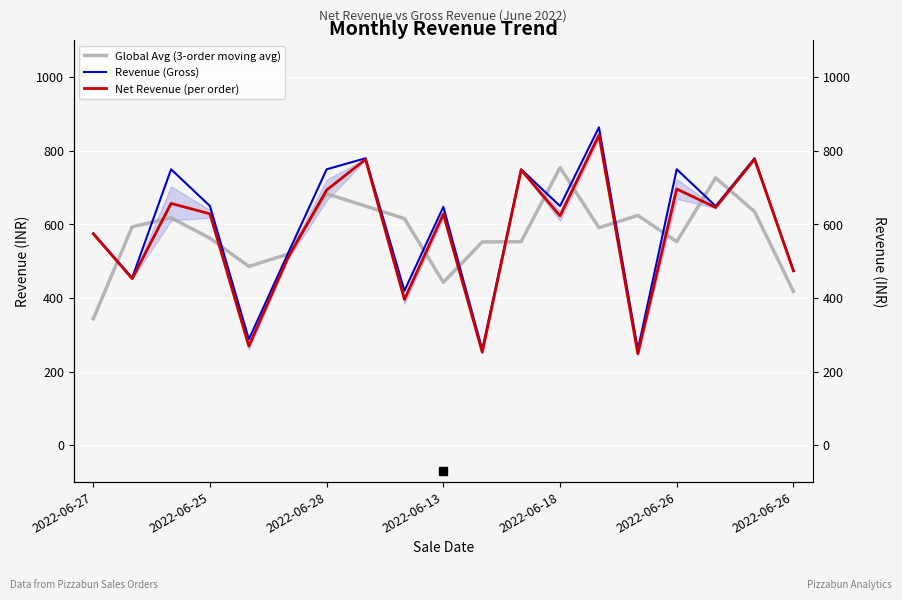

How many interior local valleys does the Net Revenue (per order) series have?

7